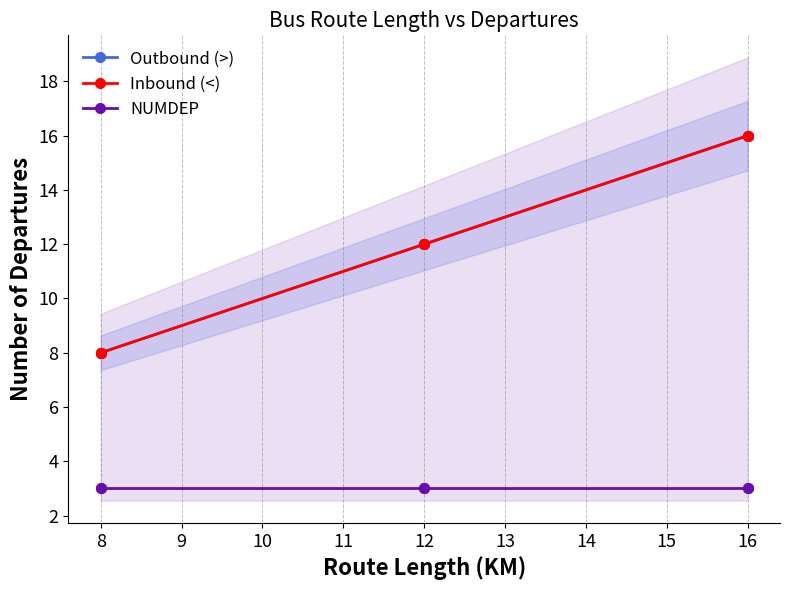

Which series has the largest total across all categories?

Outbound (>)